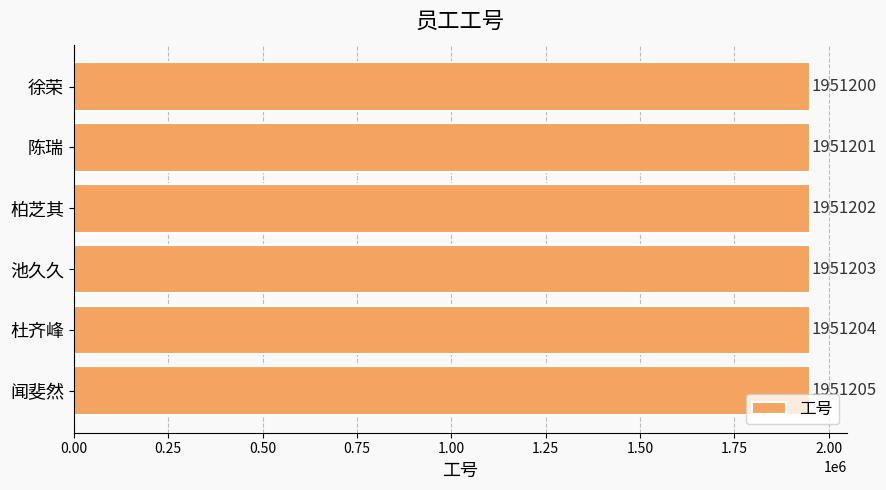

True or false: the data shows 1951200 at 徐荣.

True